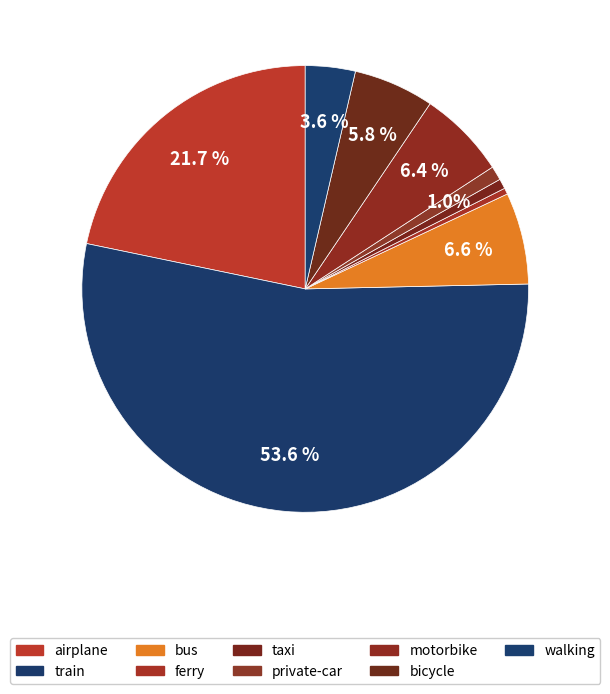

How many segments does this pie chart have?

9